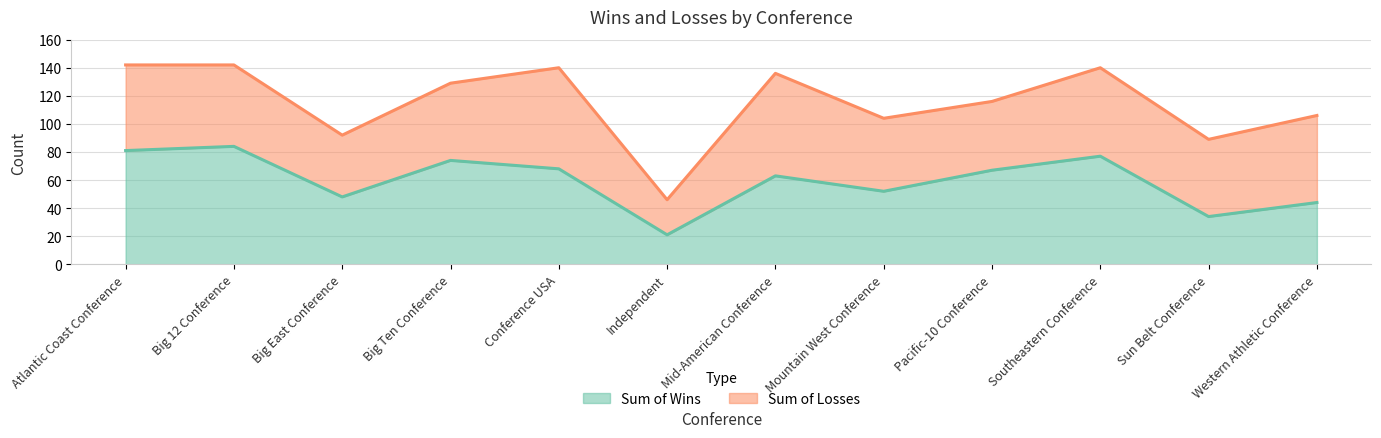

List the labels in order of value, largest first.

Big 12 Conference, Atlantic Coast Conference, Southeastern Conference, Big Ten Conference, Conference USA, Pacific-10 Conference, Mid-American Conference, Mountain West Conference, Big East Conference, Western Athletic Conference, Sun Belt Conference, Independent